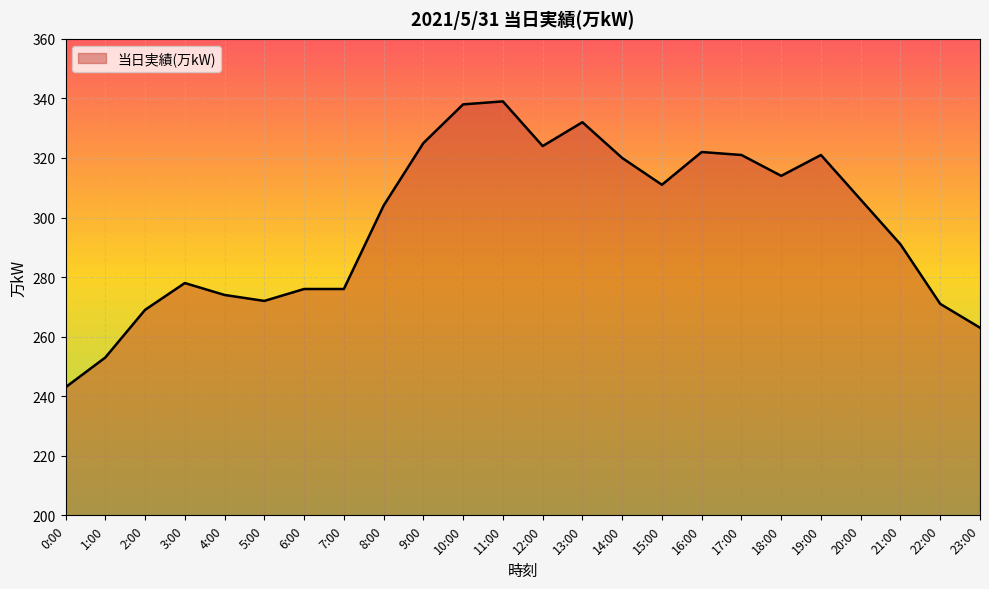

Where is the first local maximum?

3:00